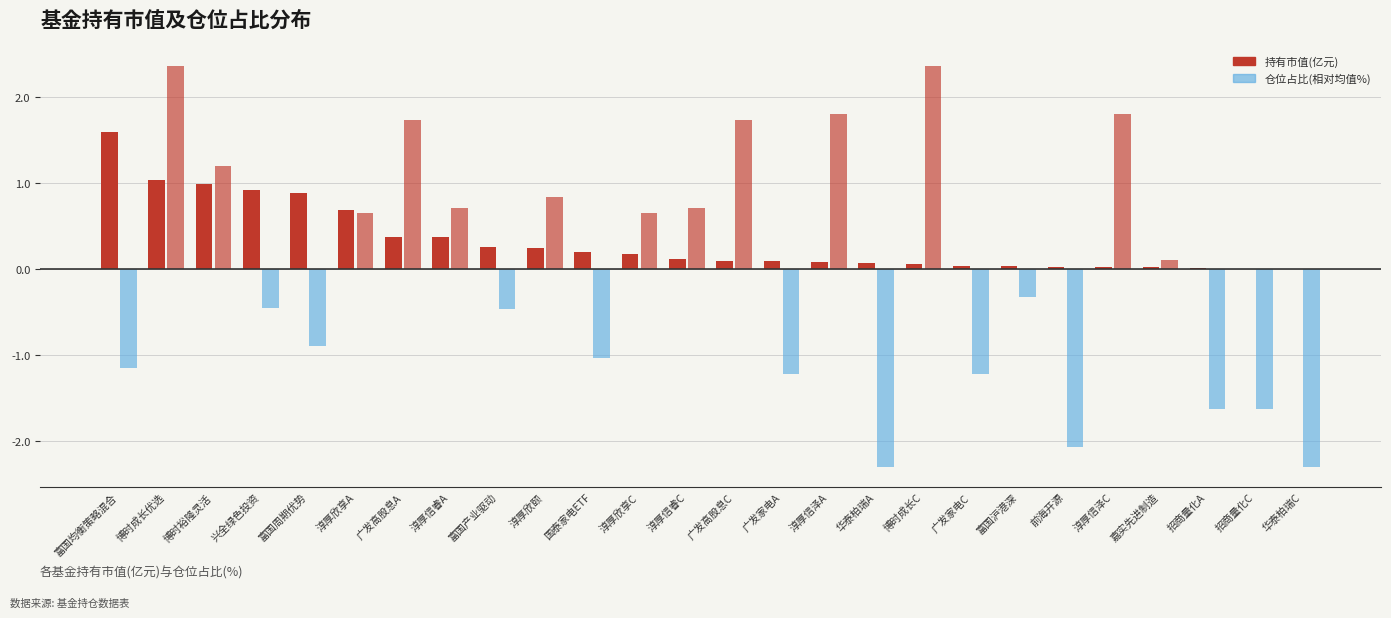

How many series are shown in this chart?

2